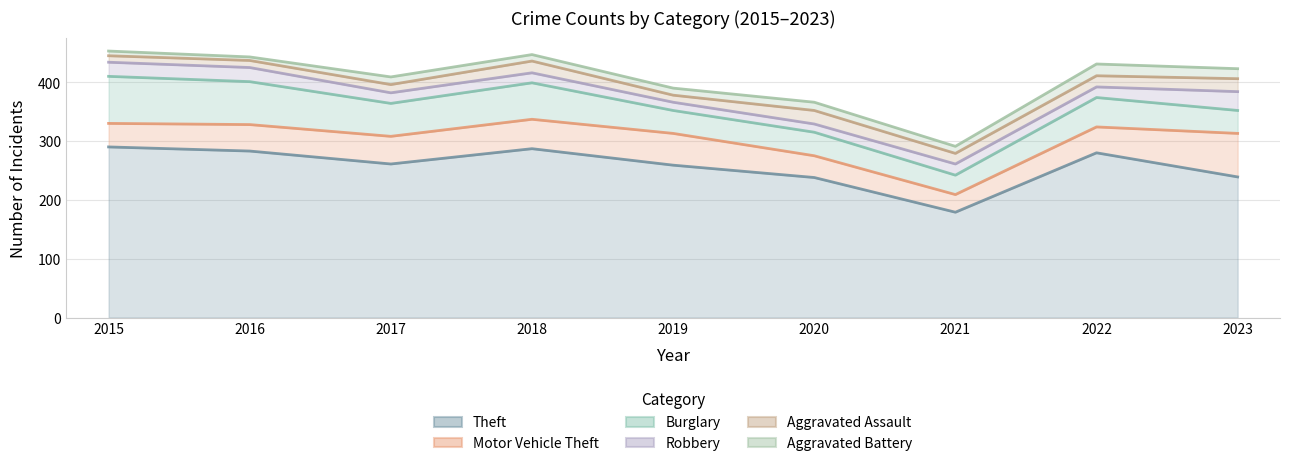

Which category has the lowest value across all series?

2016